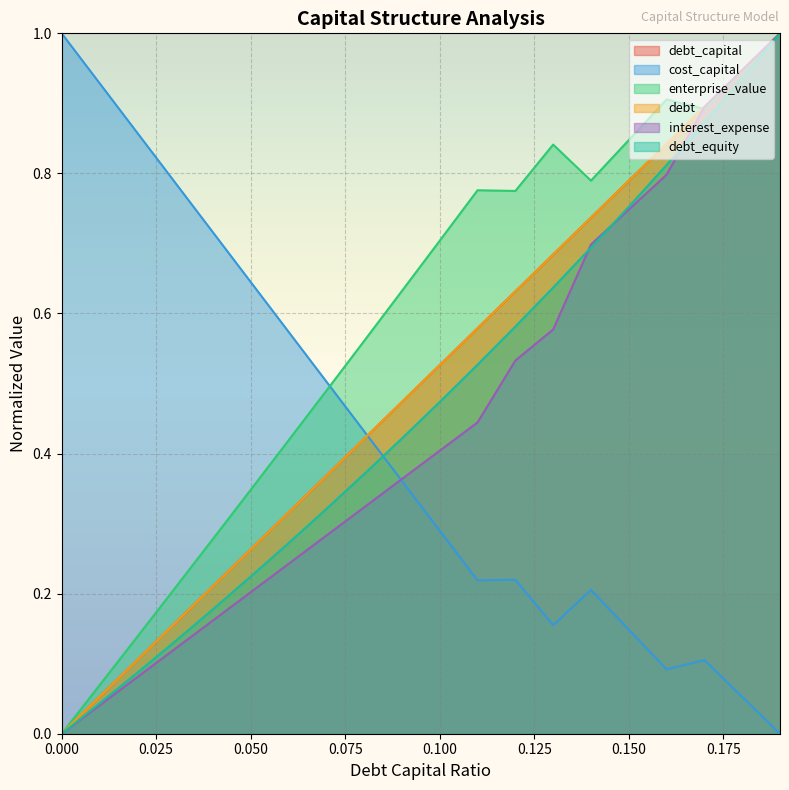

Which category has the highest value in the debt_capital series?

0.19